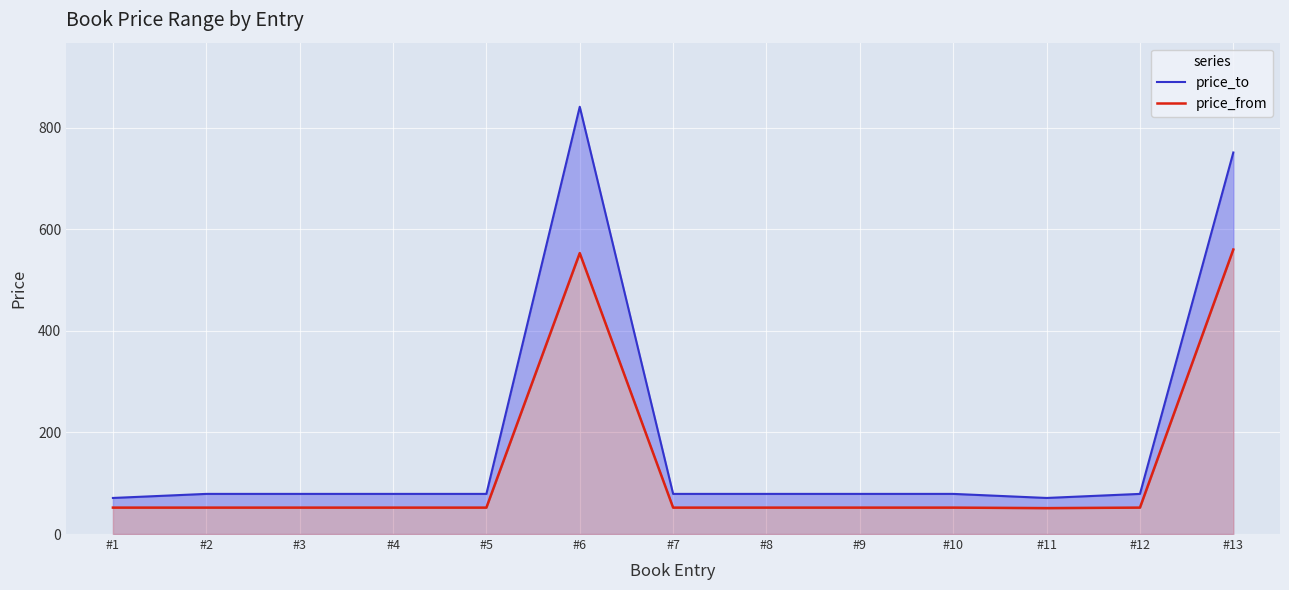

List the labels in order of price_to value, smallest first.

#1, #11, #2, #3, #4, #5, #7, #8, #9, #10, #12, #13, #6